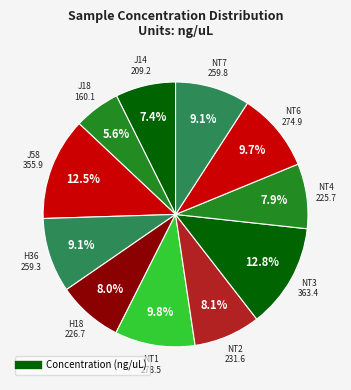

Count the number of slices in the pie.

11